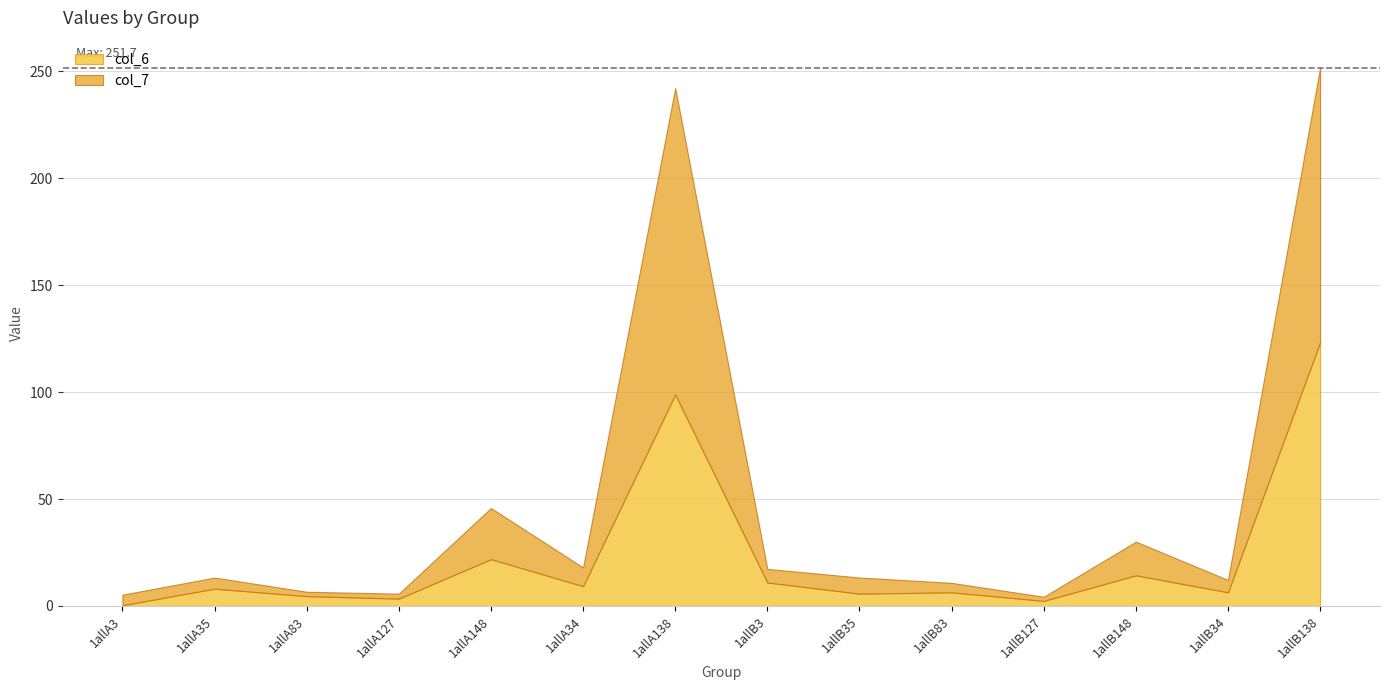

What value does the col_7 series have at 1allA35?

5.2